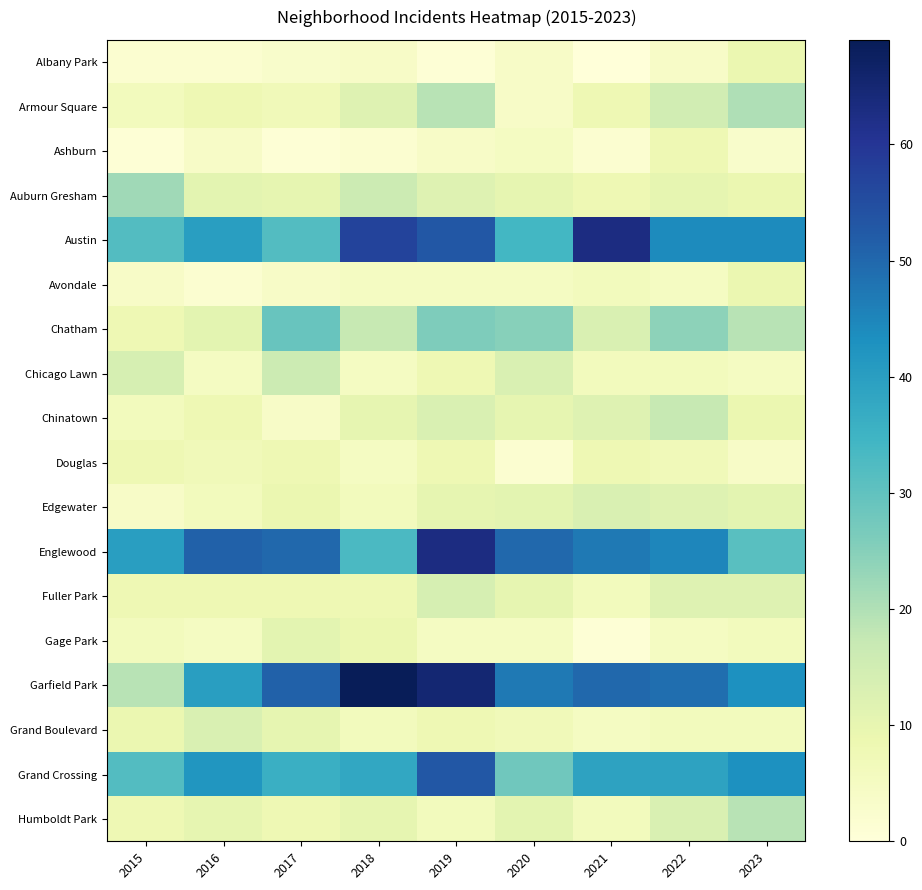

At which category is the sum across all series the highest?

2019